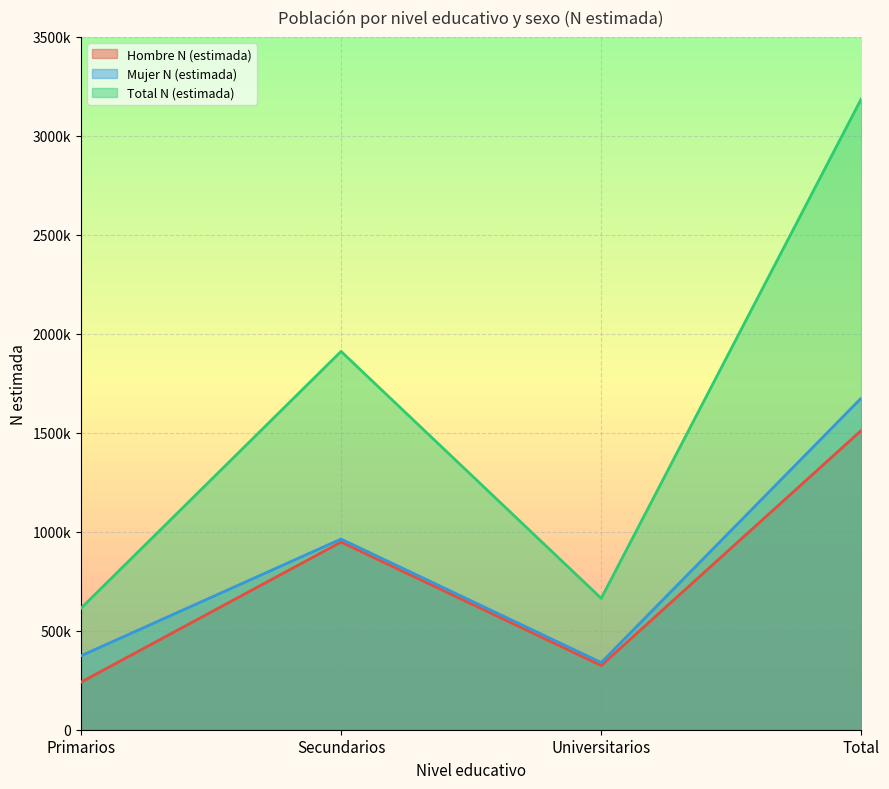

What is the label of the 3rd point from the right?

Secundarios